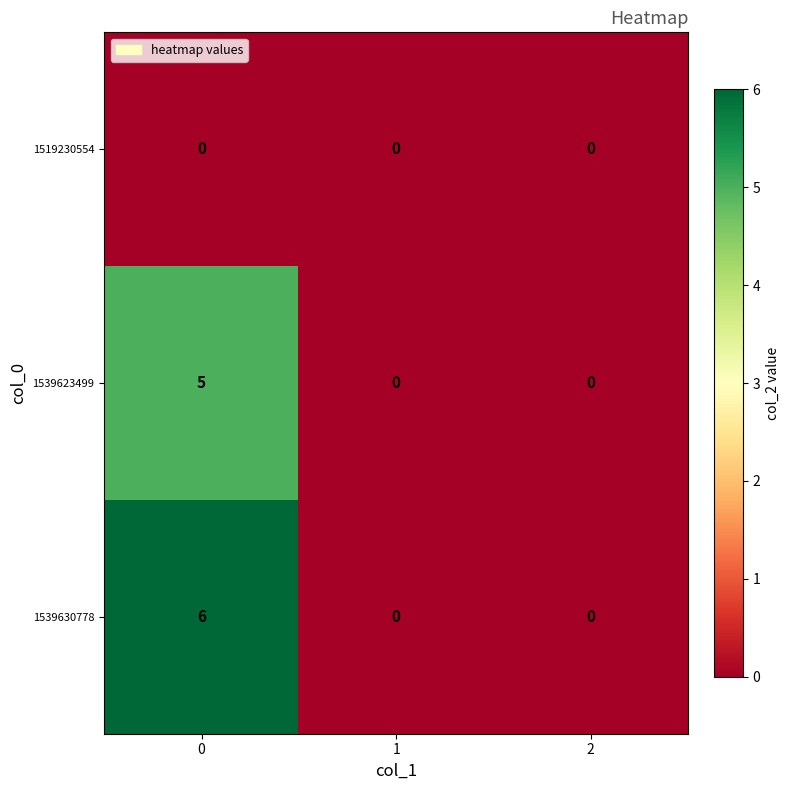

List the series in order of their peak value, lowest first.

1519230554, 1539623499, 1539630778